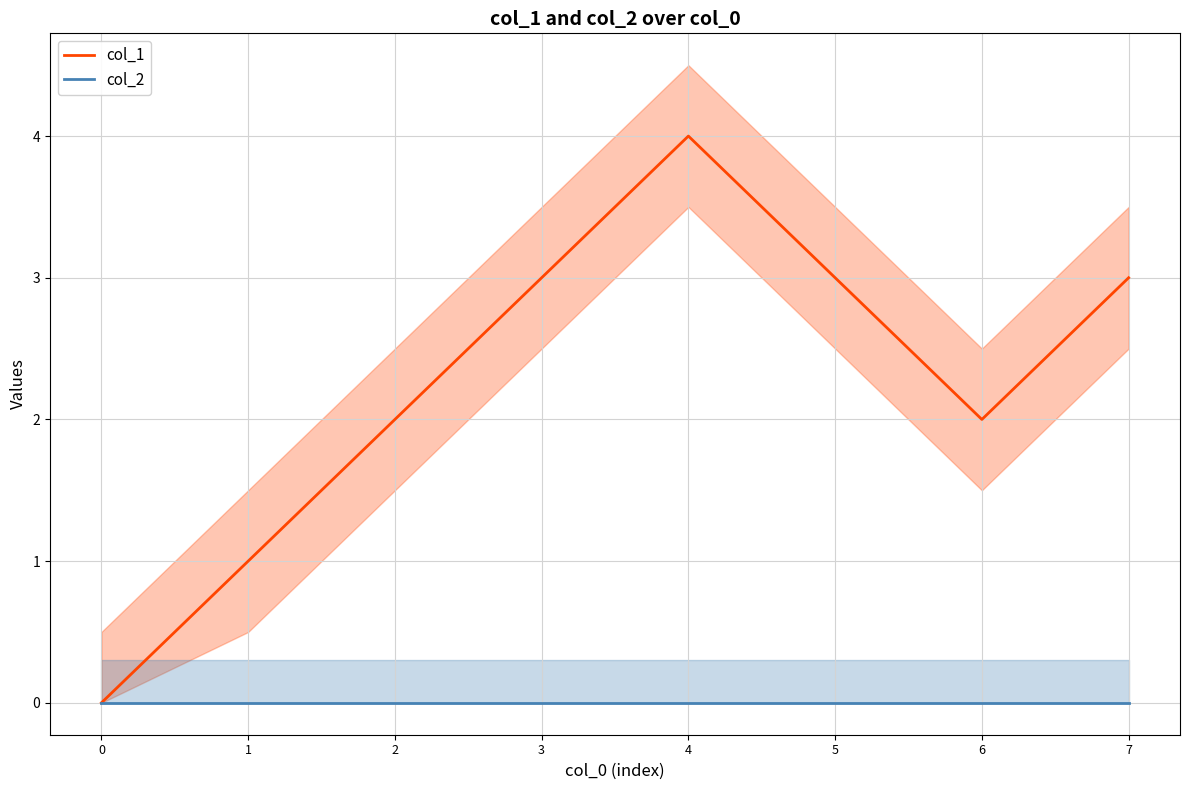

True or false: col_1 and col_2 intersect in this chart.

False